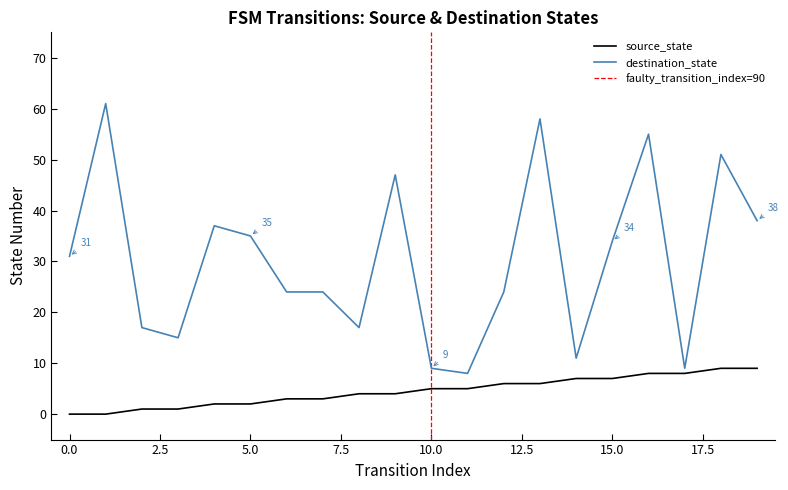

What is the maximum value for destination_state?

61